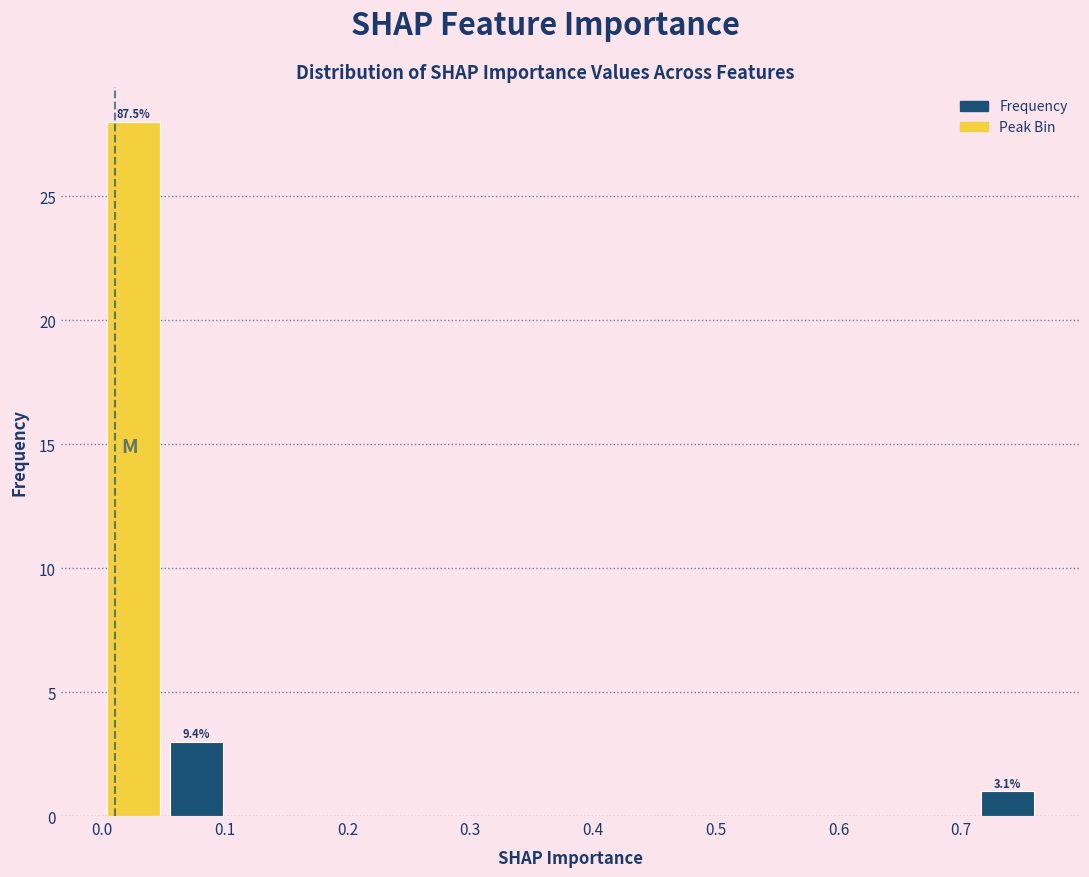

Over which range of the x-axis is the bar tallest?

0.00 to 0.05